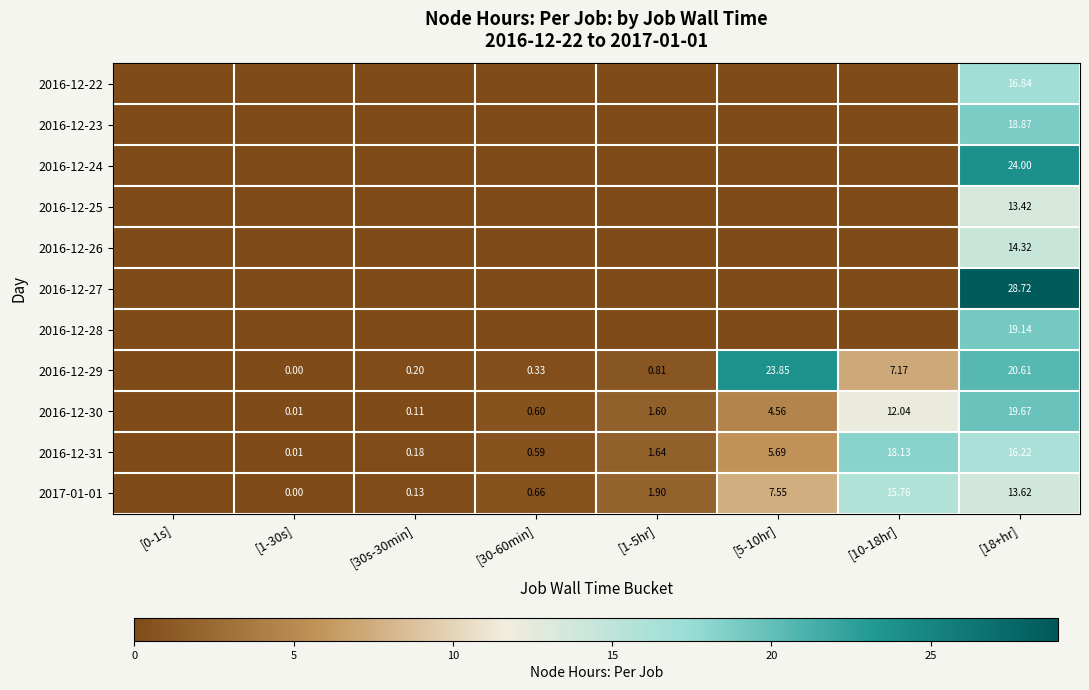

The value of 2016-12-23 at [30s-30min] is 0.0. True or false?

True